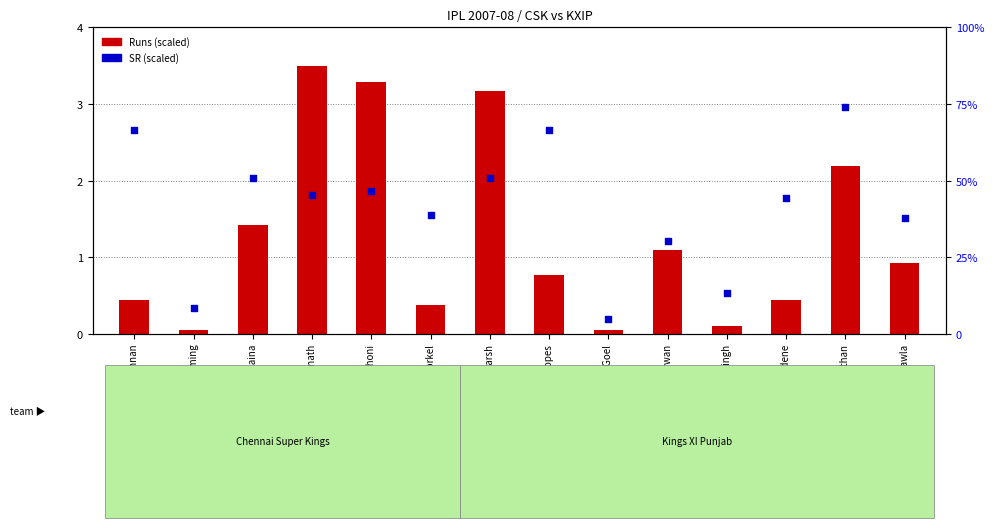

What is the total value across all series at Ramnaresh Sarwan?

31.4